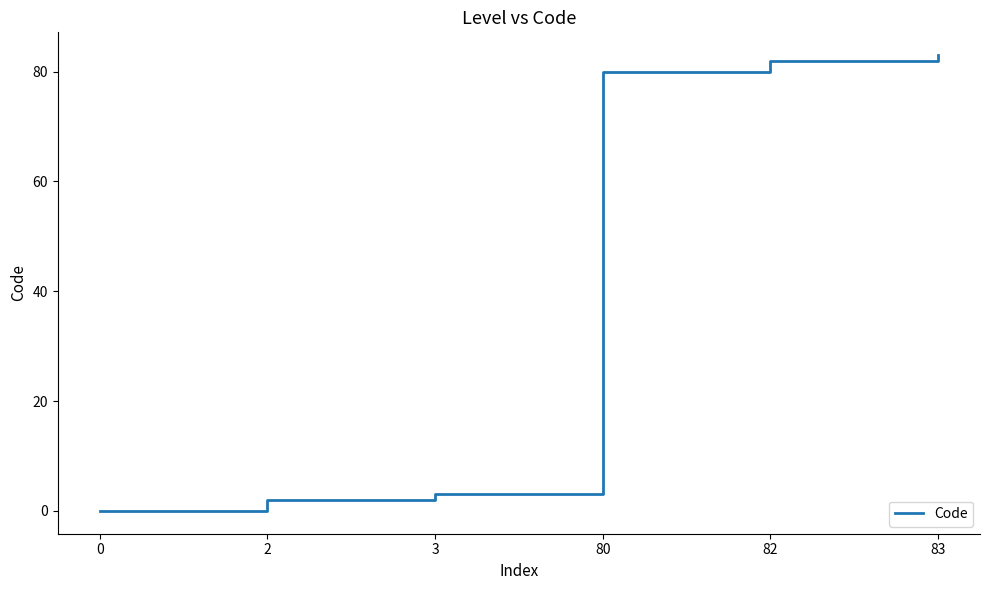

List the labels in order of value, smallest first.

0, 2, 3, 80, 82, 83